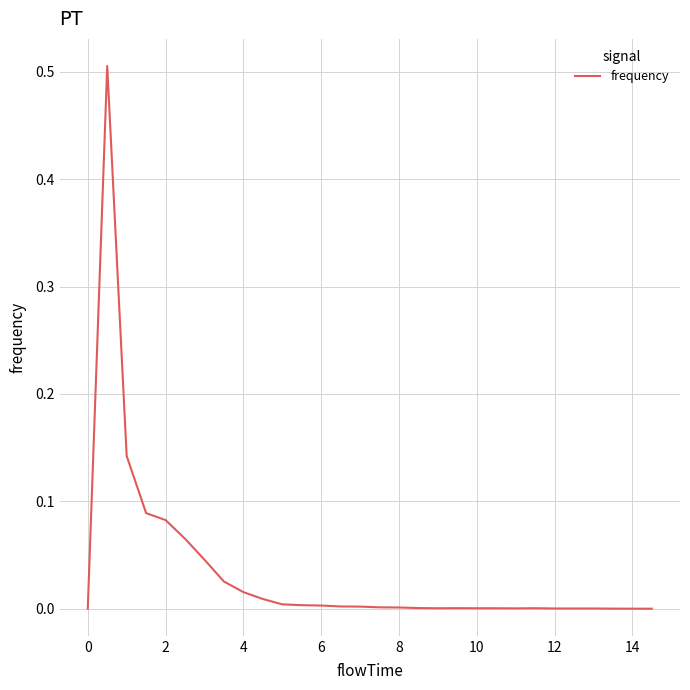

How many lines are shown in the chart?

1